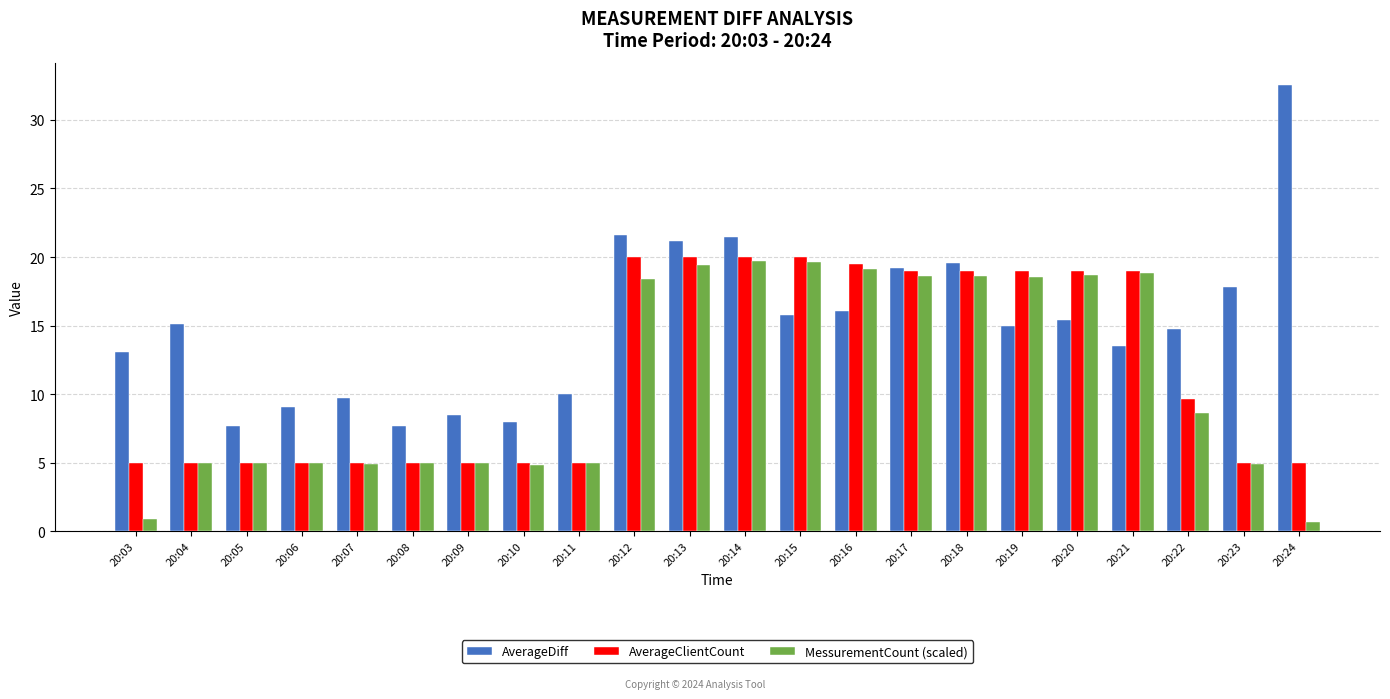

Rank the categories by AverageDiff value from lowest to highest.

20:08, 20:05, 20:10, 20:09, 20:06, 20:07, 20:11, 20:03, 20:21, 20:22, 20:19, 20:04, 20:20, 20:15, 20:16, 20:23, 20:17, 20:18, 20:13, 20:14, 20:12, 20:24